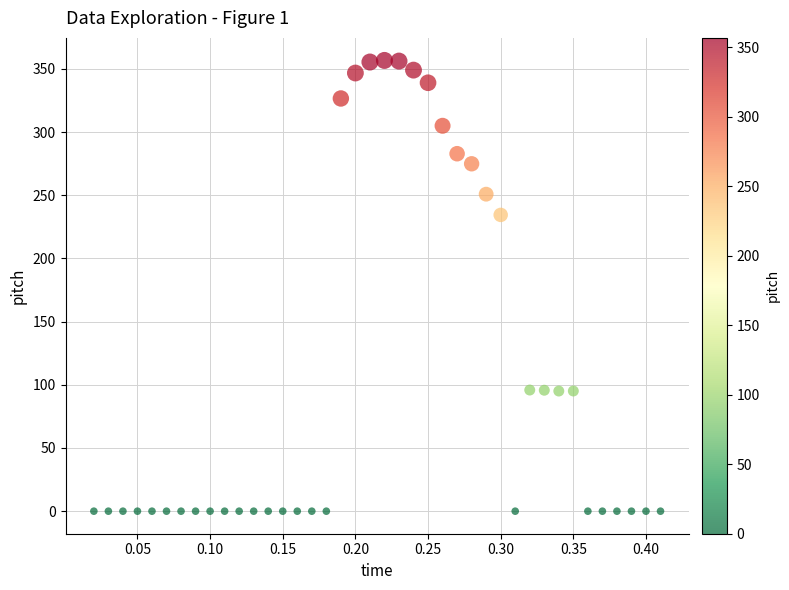

What is the range of Y values (max minus min)?

356.7